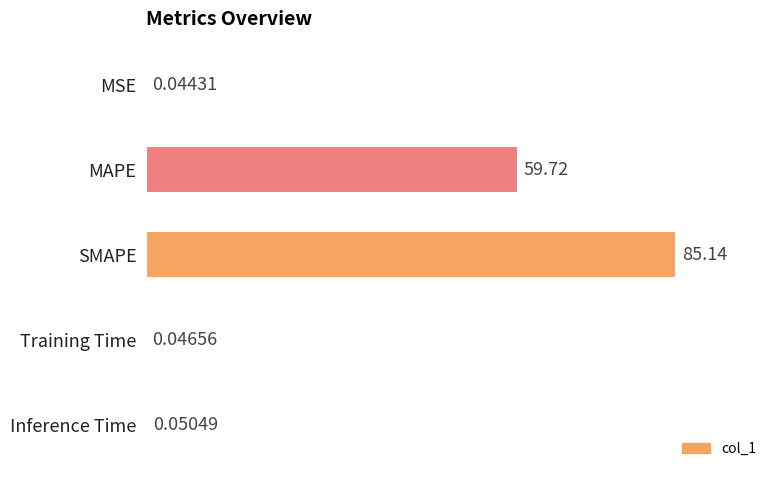

What is the change in value from SMAPE to Inference Time?

-85.1